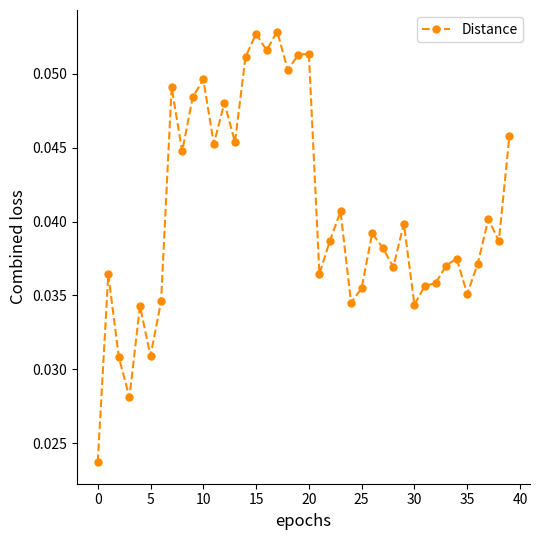

Does the chart have visible grid lines?

No